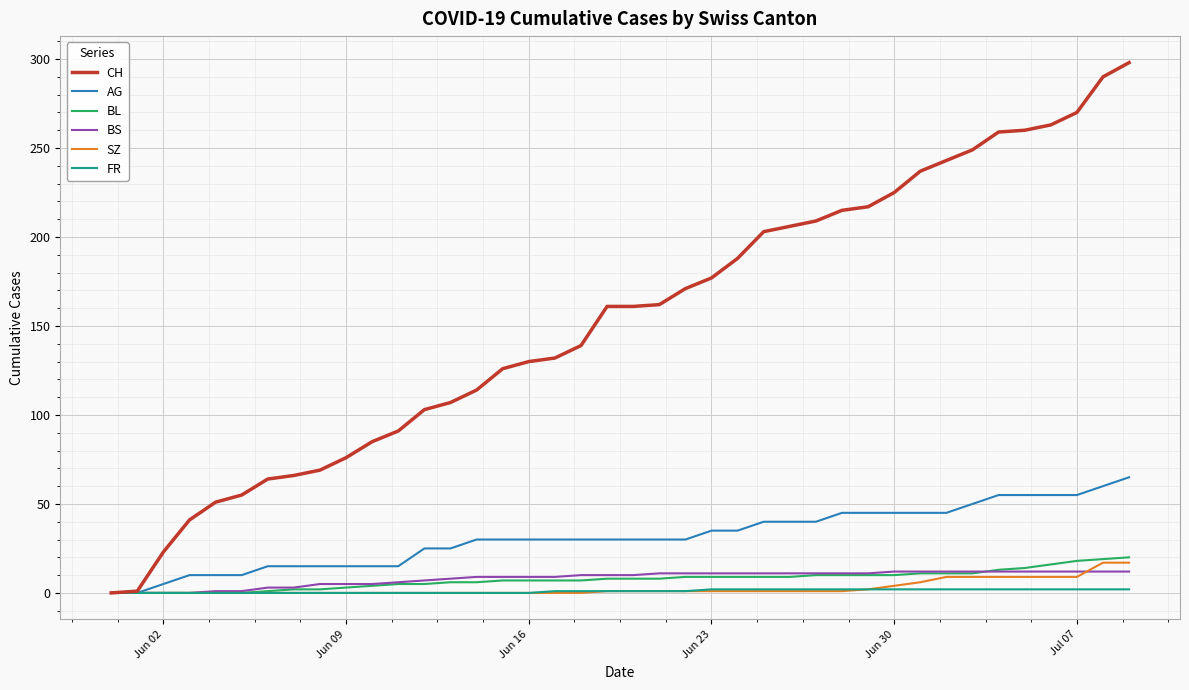

Rank the series by their maximum value, from lowest to highest.

FR, BS, SZ, BL, AG, CH